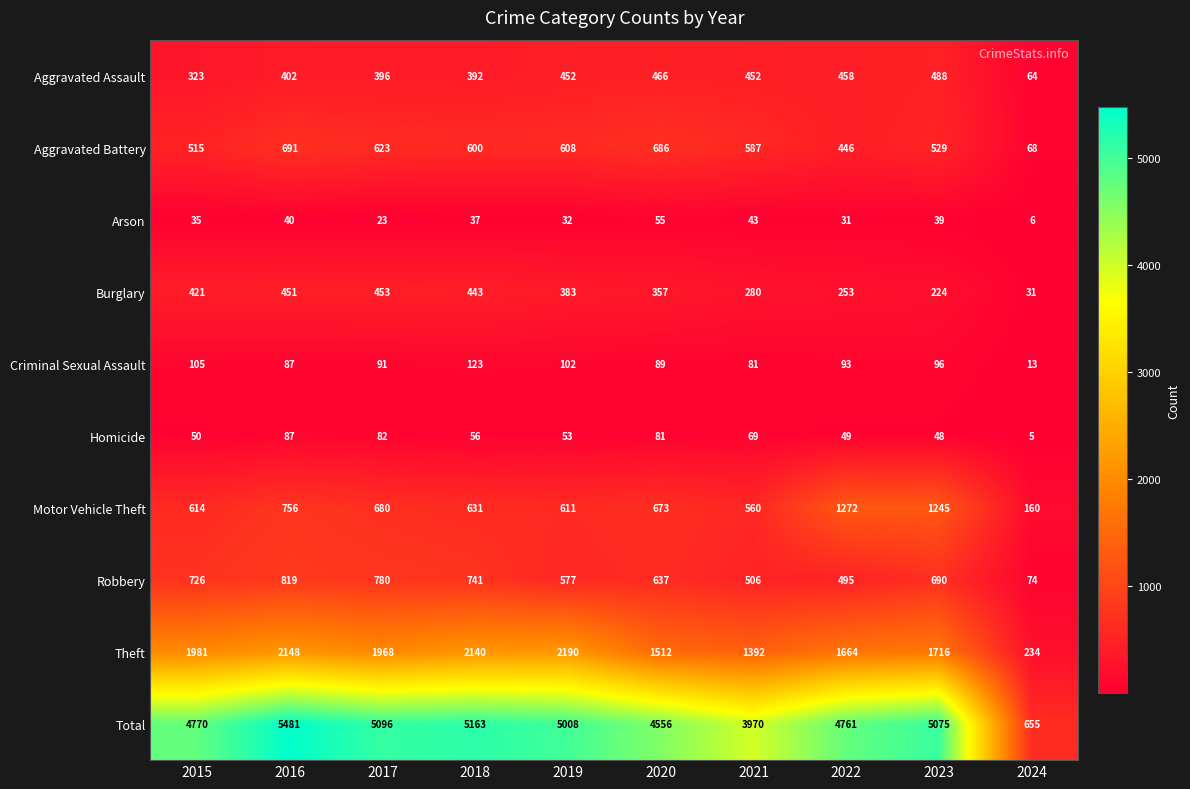

Rank the series by their maximum value, from lowest to highest.

Arson, Homicide, Criminal Sexual Assault, Burglary, Aggravated Assault, Aggravated Battery, Robbery, Motor Vehicle Theft, Theft, Total